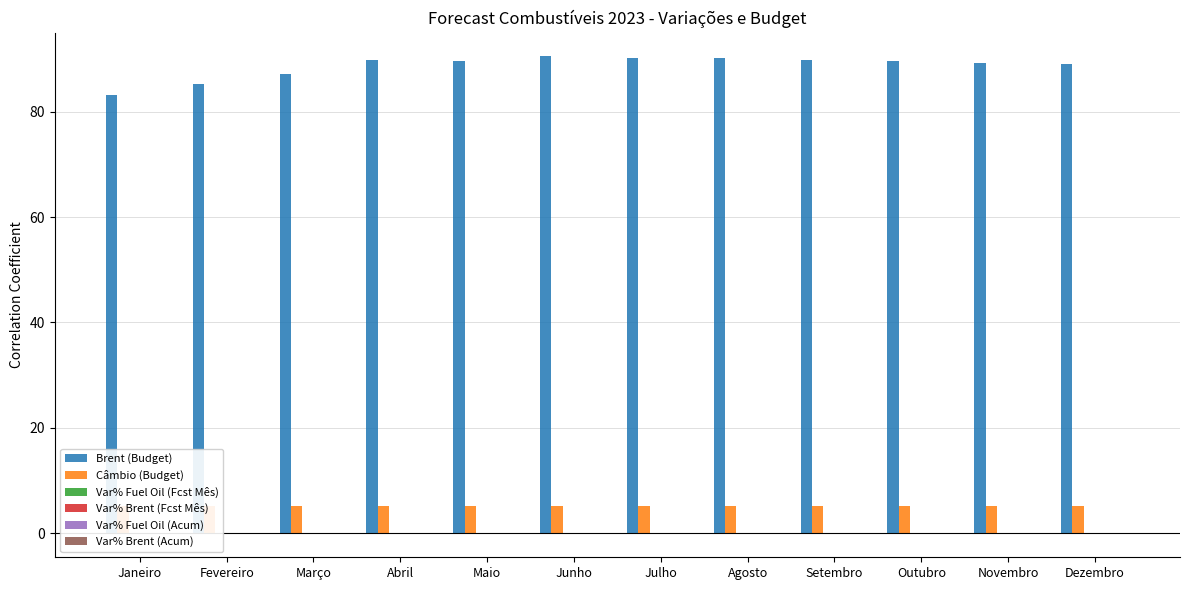

Count the Var% Fuel Oil (Acum) values in the range 0 to 1.

1